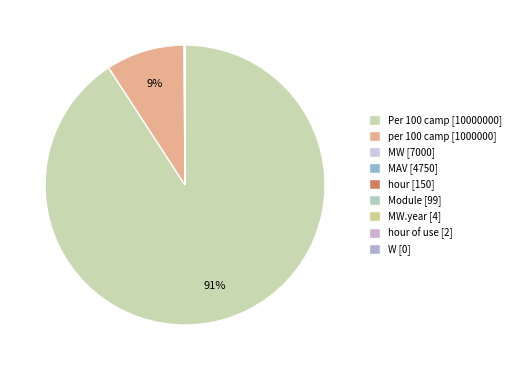

Which category has the biggest portion of the pie?

Per 100 camp